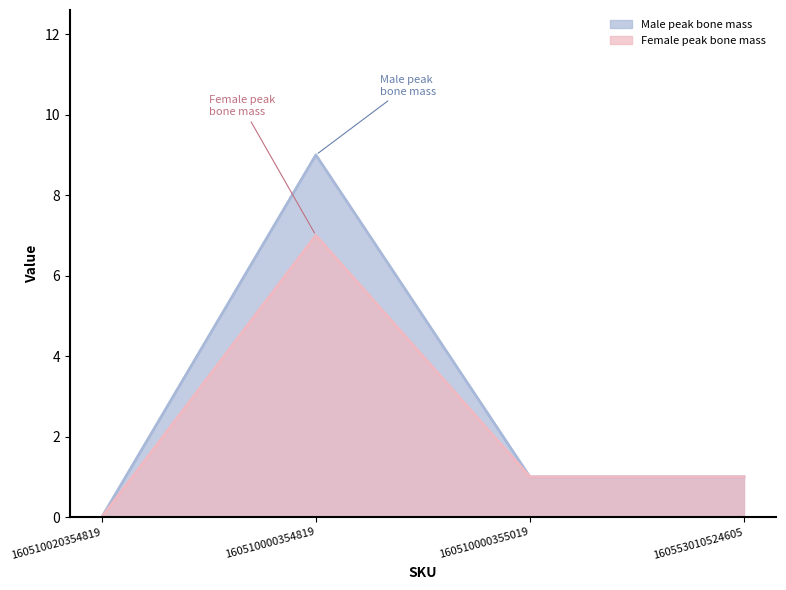

Which series has the largest total across all categories?

Male peak bone mass